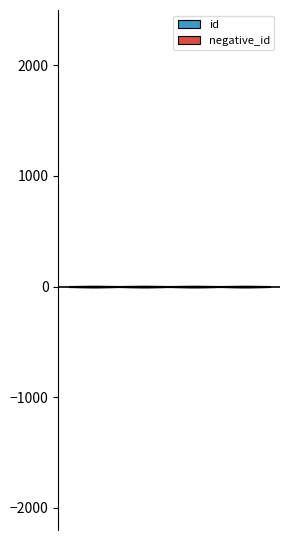

The value at User is 3. True or false?

False